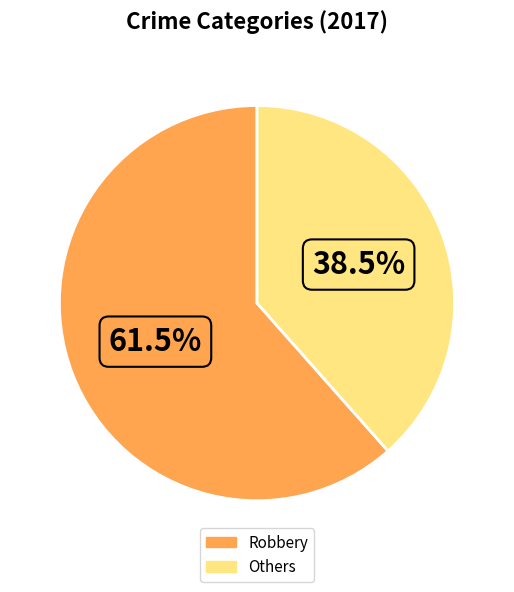

To the nearest percent, what is the average slice percentage?

50%